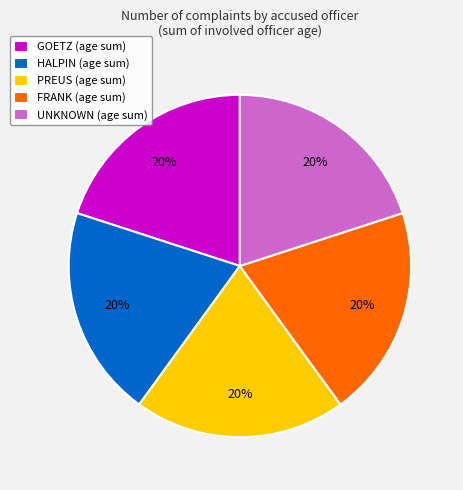

Is GOETZ the majority of the pie?

No